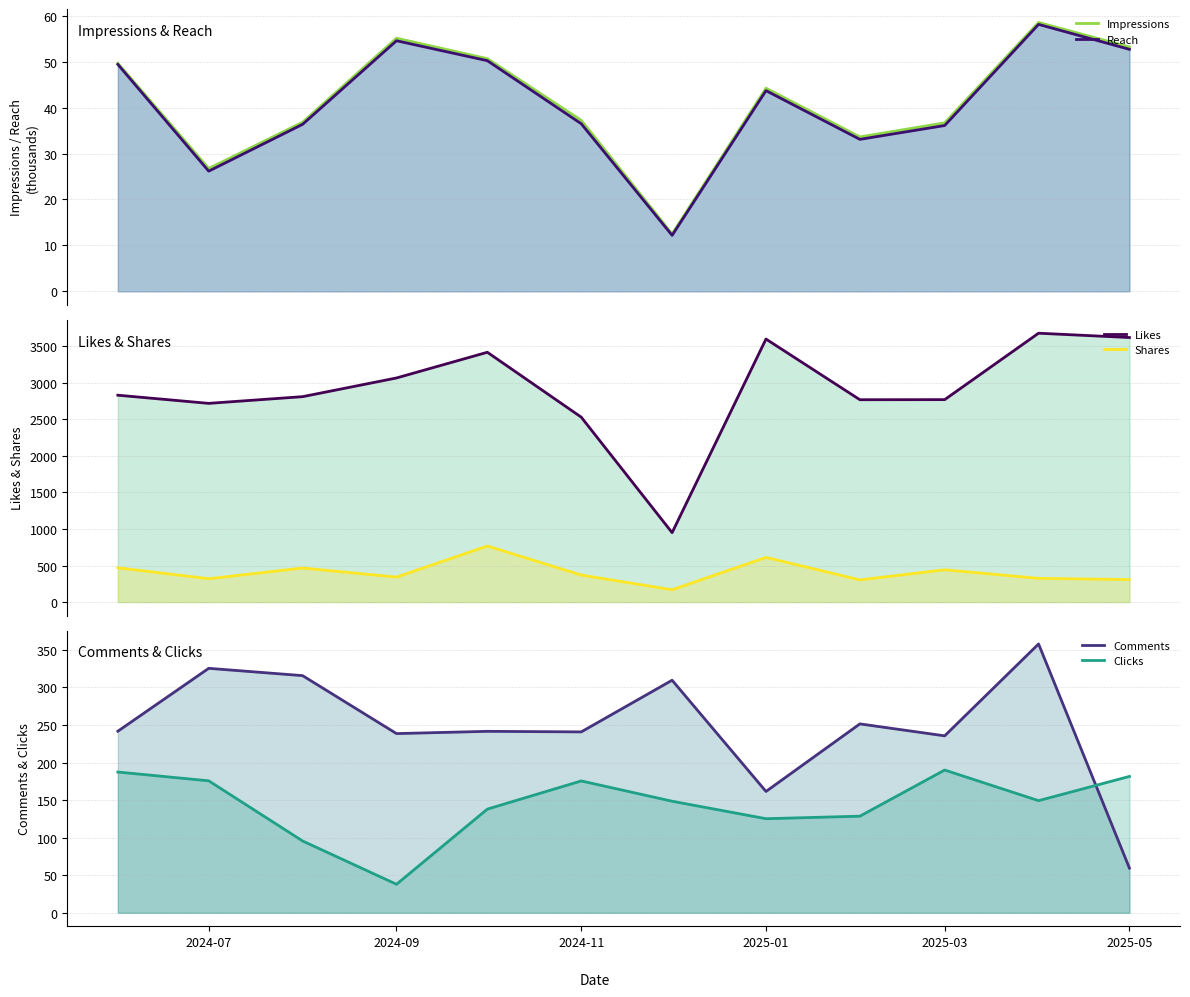

Which series has the largest total across all categories?

Likes